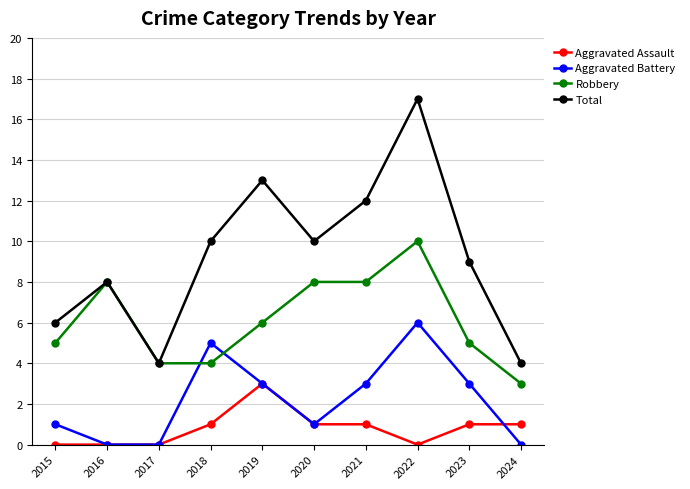

Rank the series by their maximum value, from highest to lowest.

Total, Robbery, Aggravated Battery, Aggravated Assault